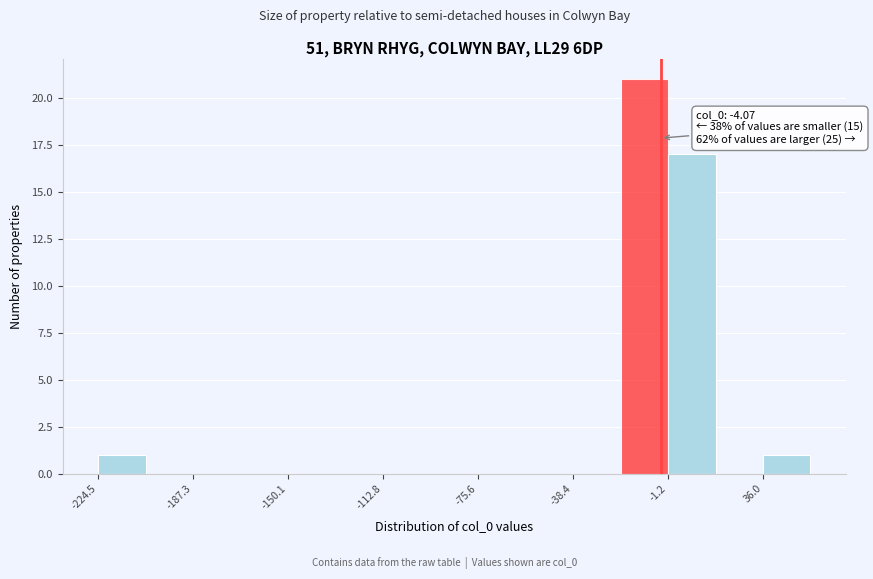

Read against the x-axis, roughly where is the centre of the tallest bar?

-10